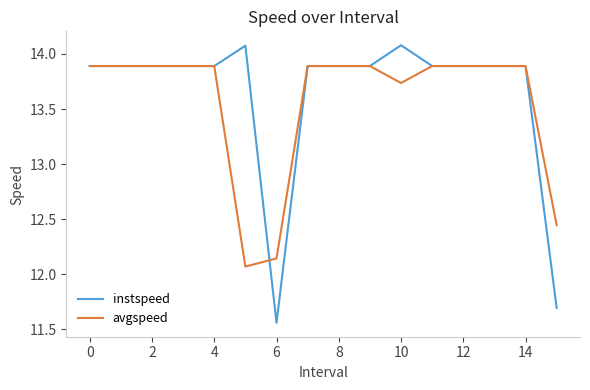

At how many categories does at least one series exceed 13?

14